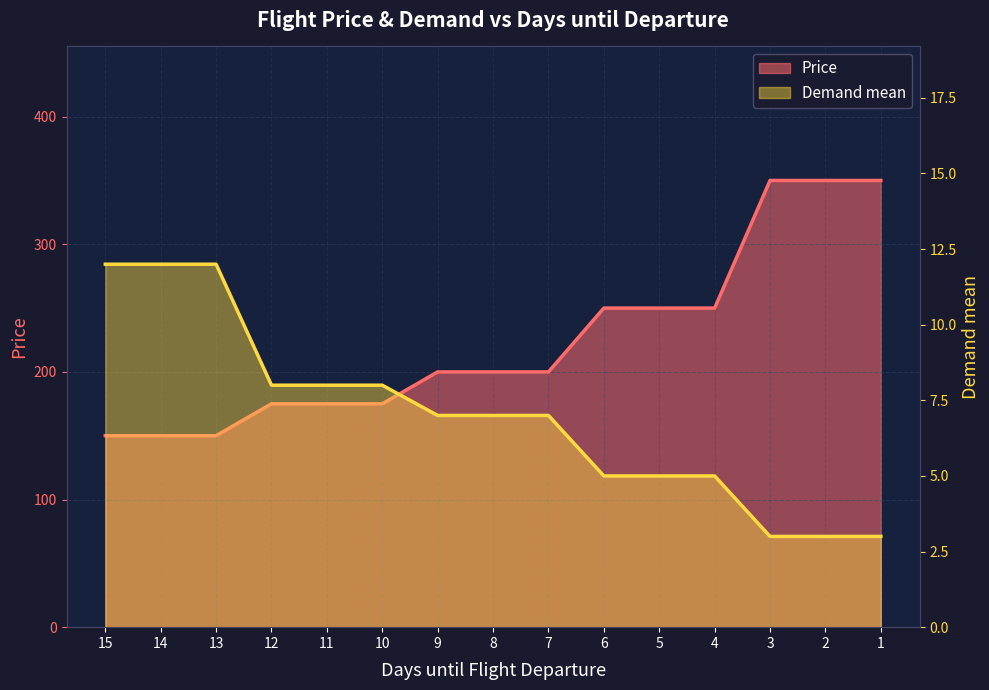

True or false: Price and Demand mean intersect in this chart.

False